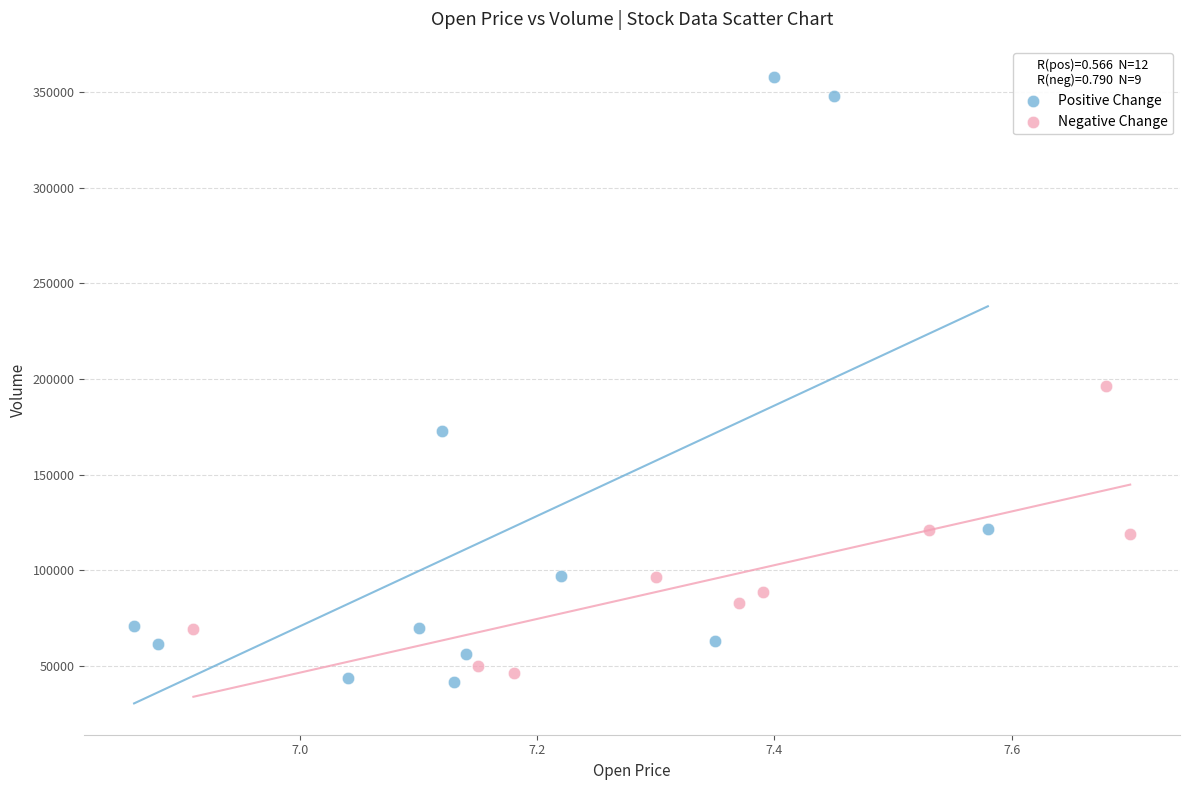

Which series contains the highest Y value?

Positive Change